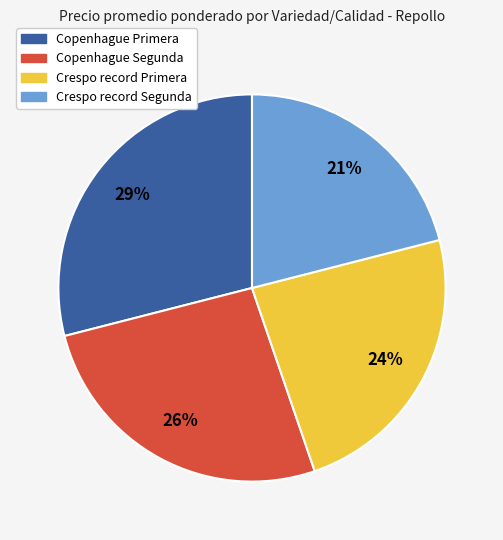

Do Crespo record Segunda and Copenhague Segunda together represent more than half of the pie?

No